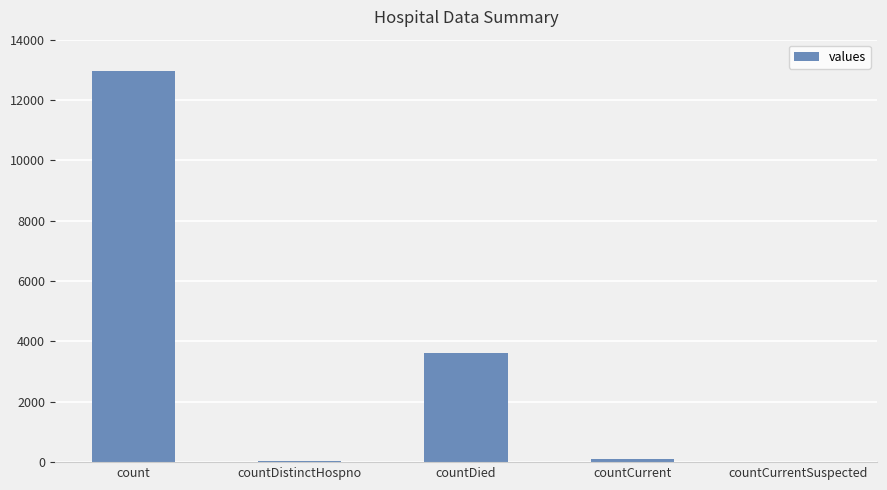

Which category has the highest value across all series?

count